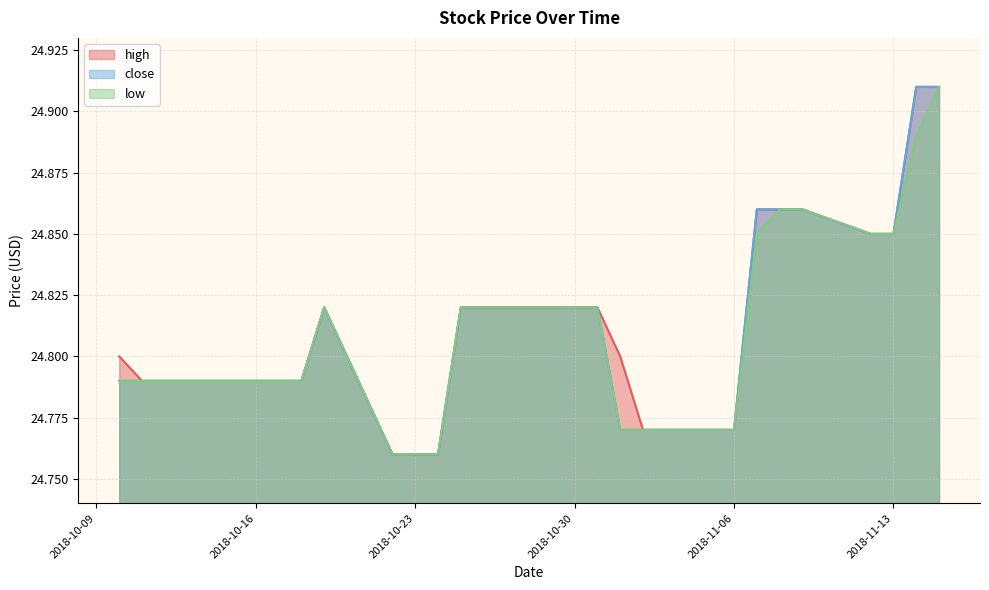

Count the close values in the range 24 to 25.

27